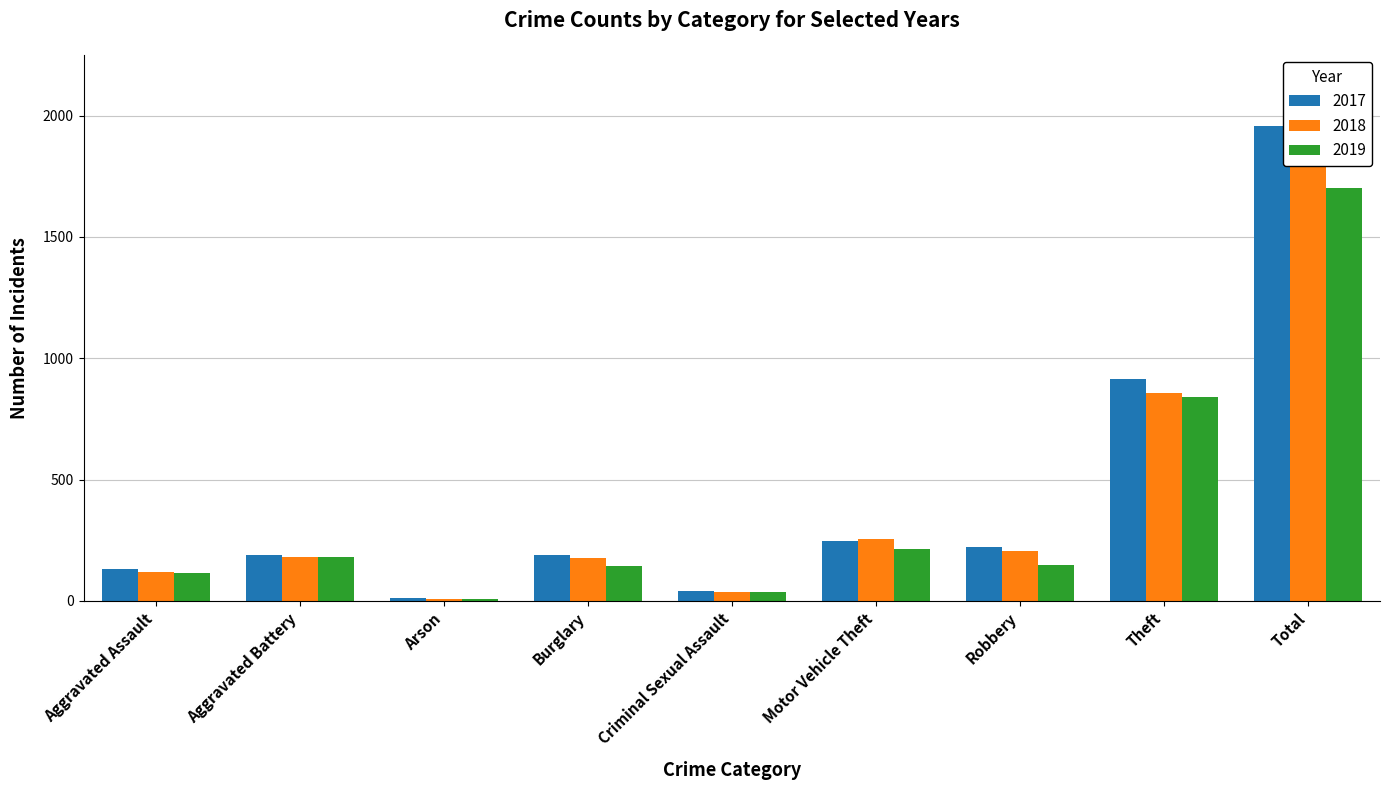

Where is 2017 nearest to the value 984?

Theft